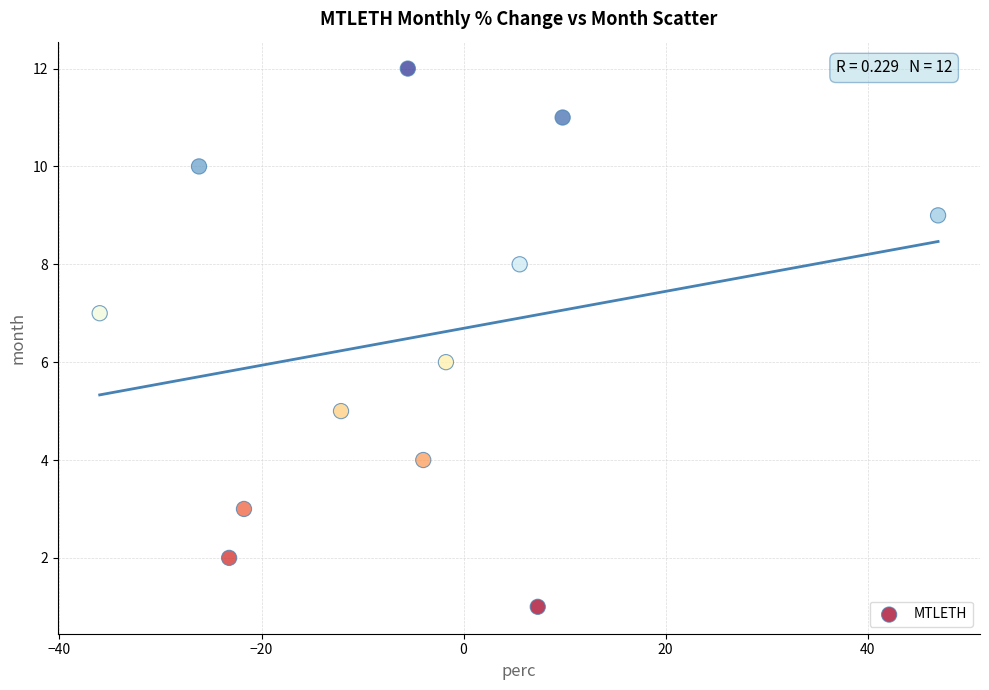

What is the range of Y values (max minus min)?

11